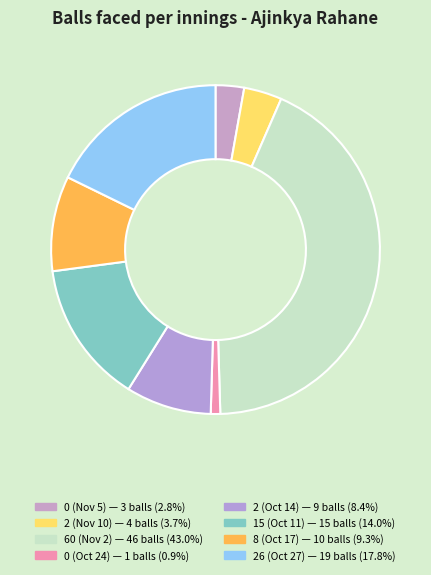

How many segments does this pie chart have?

8